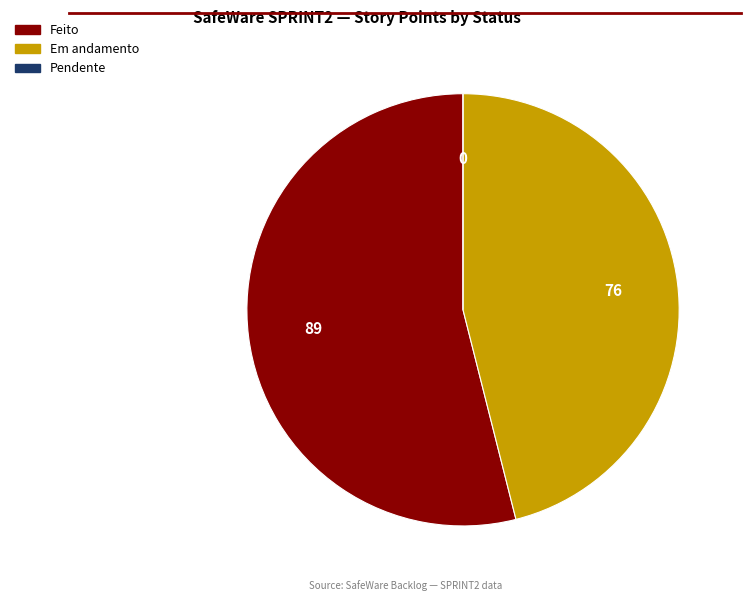

Does any single category account for the majority?

Yes